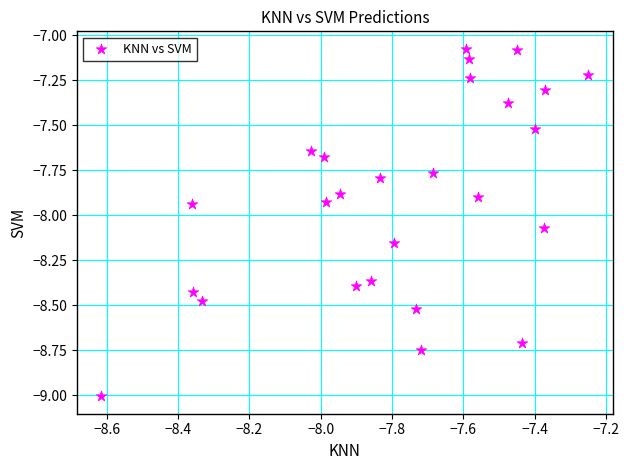

What is the range of Y values (max minus min)?

1.9